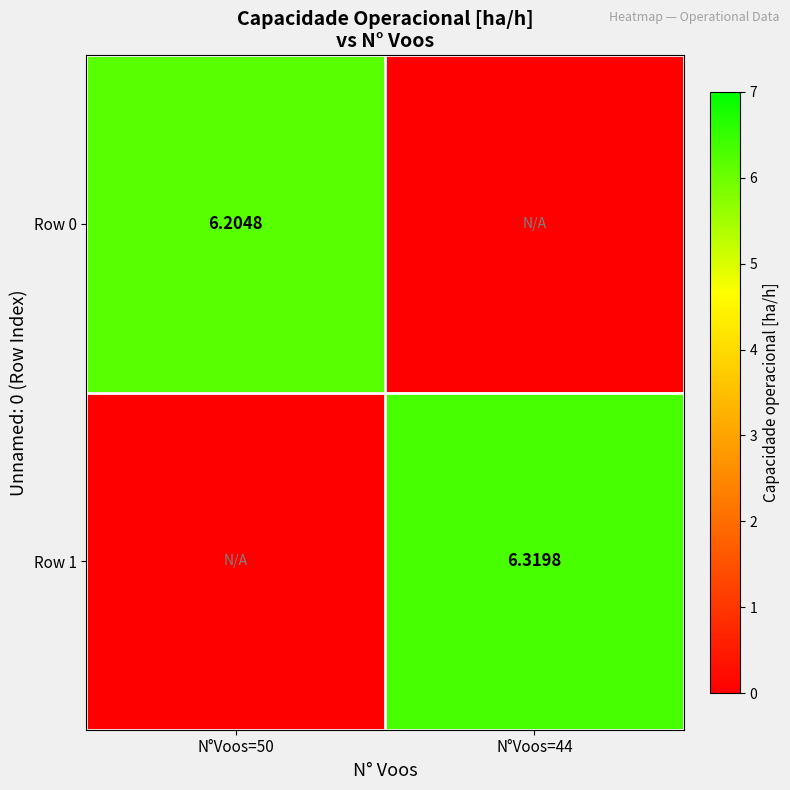

How many data points does each series have?

2